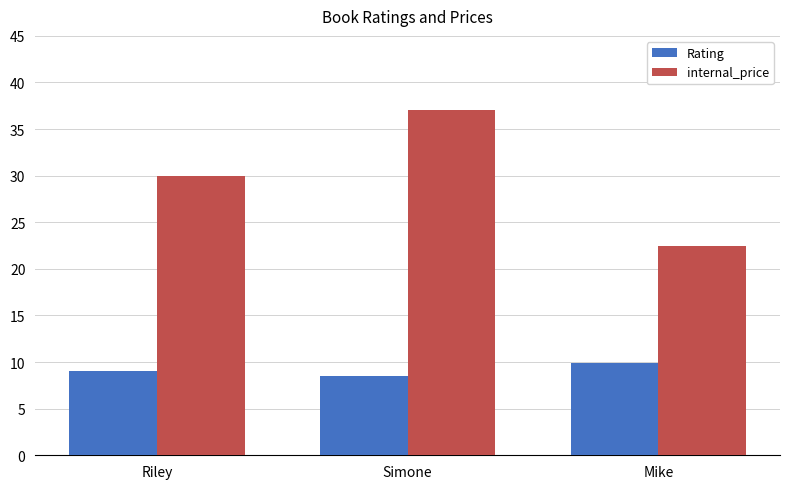

Reading left to right, transcribe all the data shown in this chart.

Rating: Riley=9.0	Simone=8.5	Mike=9.9
internal_price: Riley=30.0	Simone=37.0	Mike=22.5